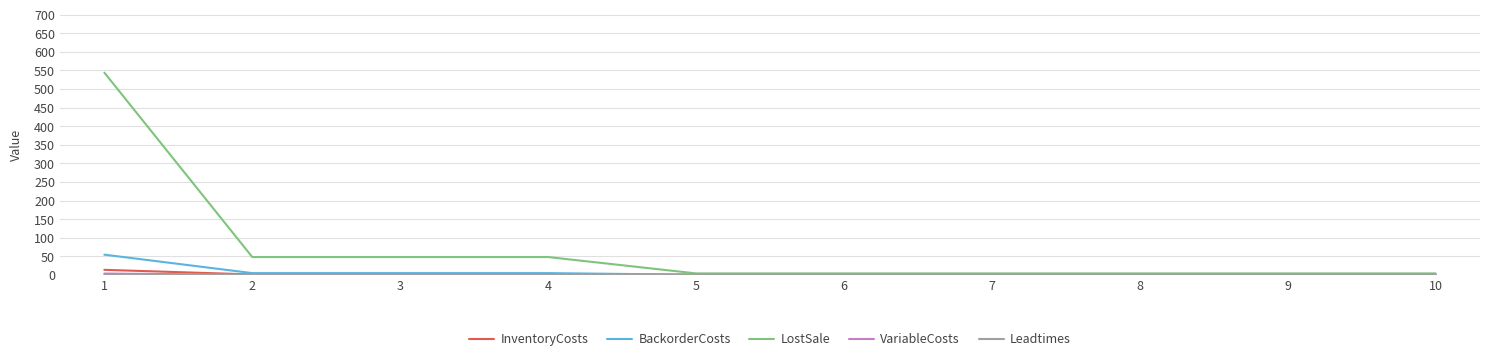

Which series has the largest total across all categories?

LostSale